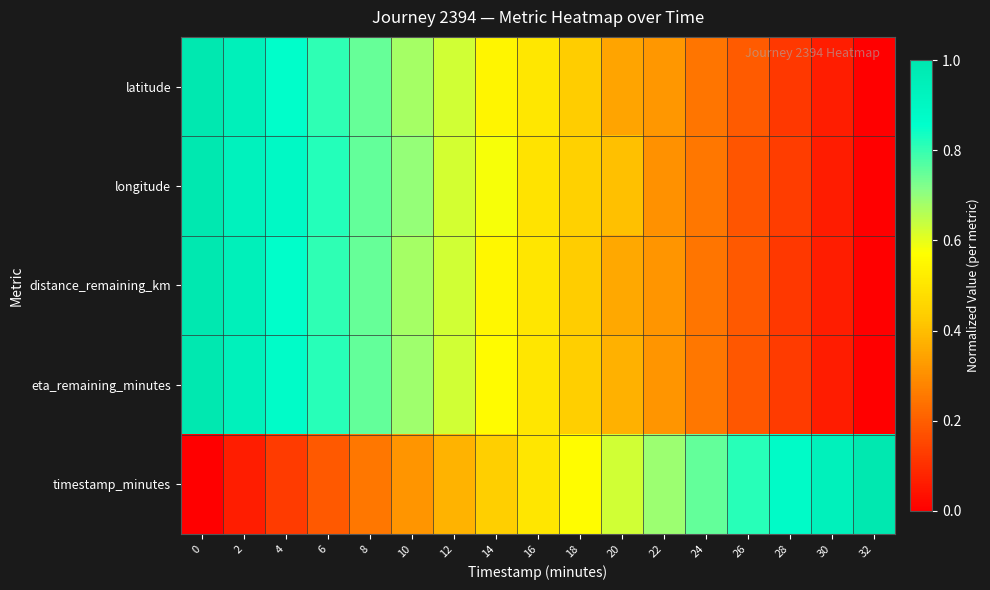

What is the total value across all series at 10?

3.1